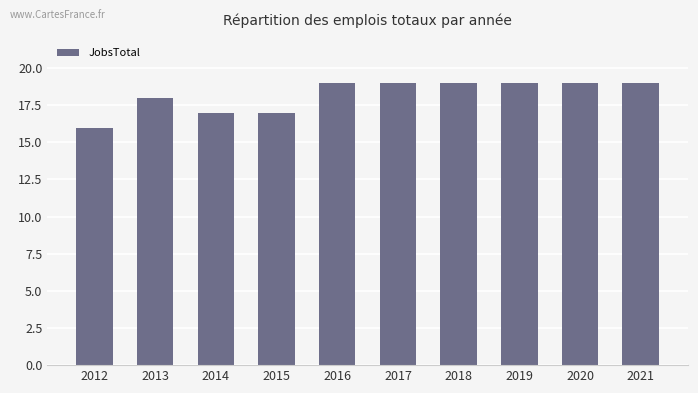

What is the approximate value at 2020?

19